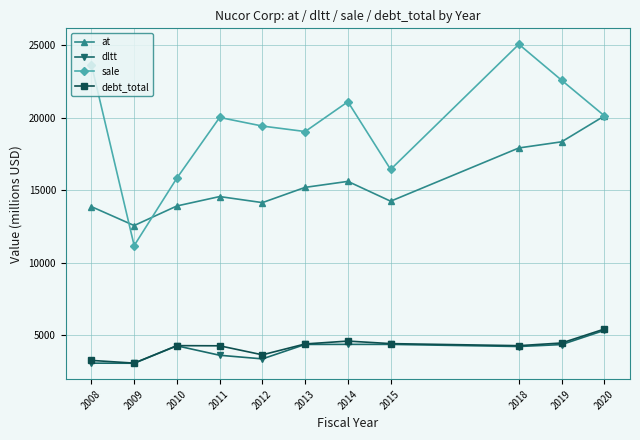

The debt_total series shows 4475.5 at 2019. True or false?

True